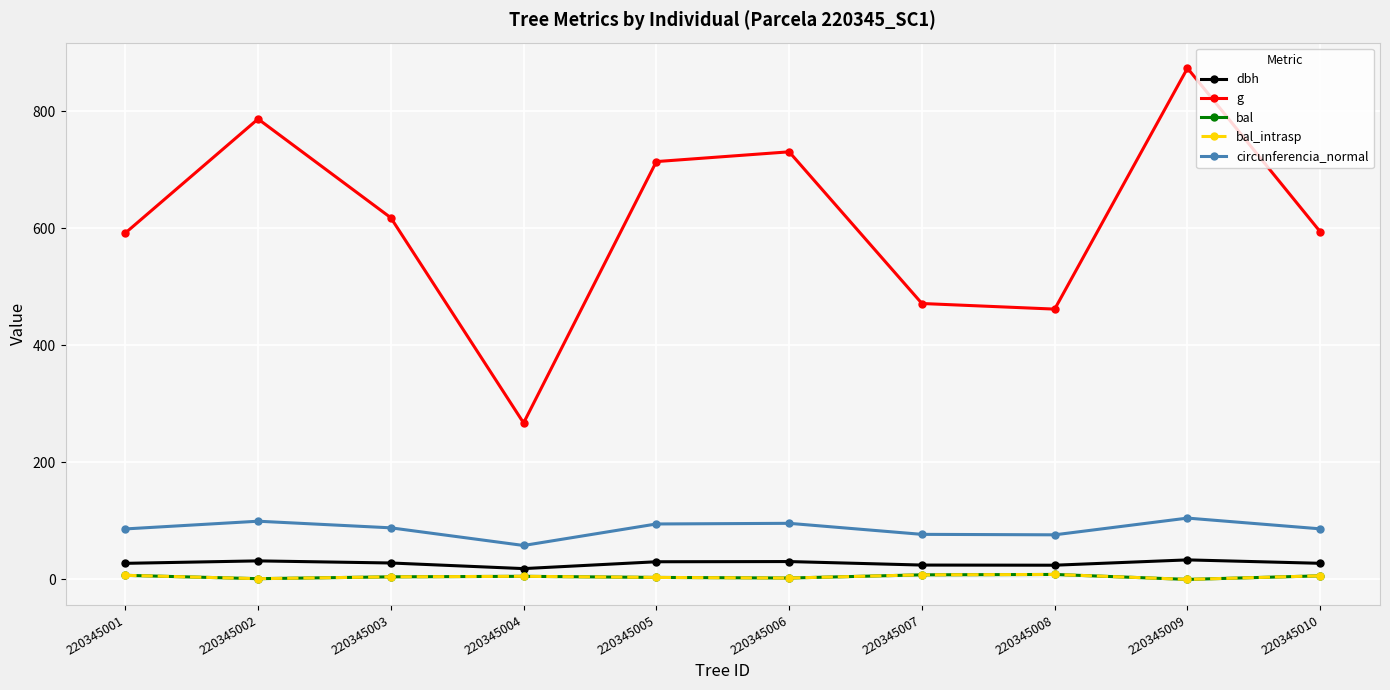

At how many categories does at least one series exceed 854?

1